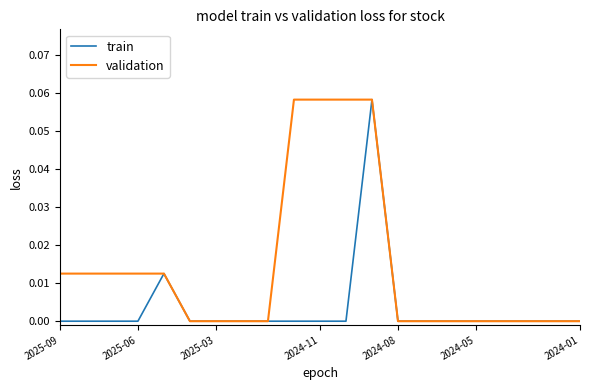

Rank the series by their maximum value, from lowest to highest.

train, validation